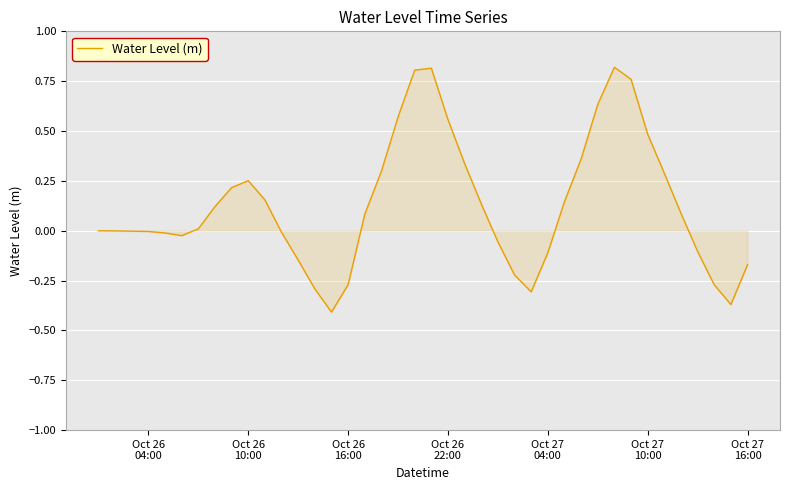

What is the difference between the maximum and minimum values?

1.2